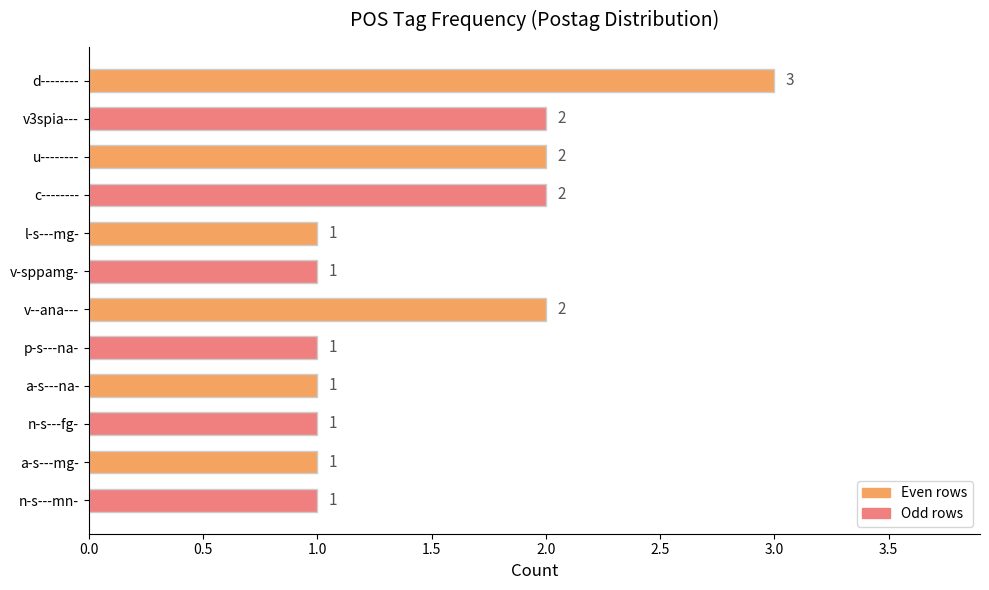

What is the label of the 10th bar from the bottom?

u--------